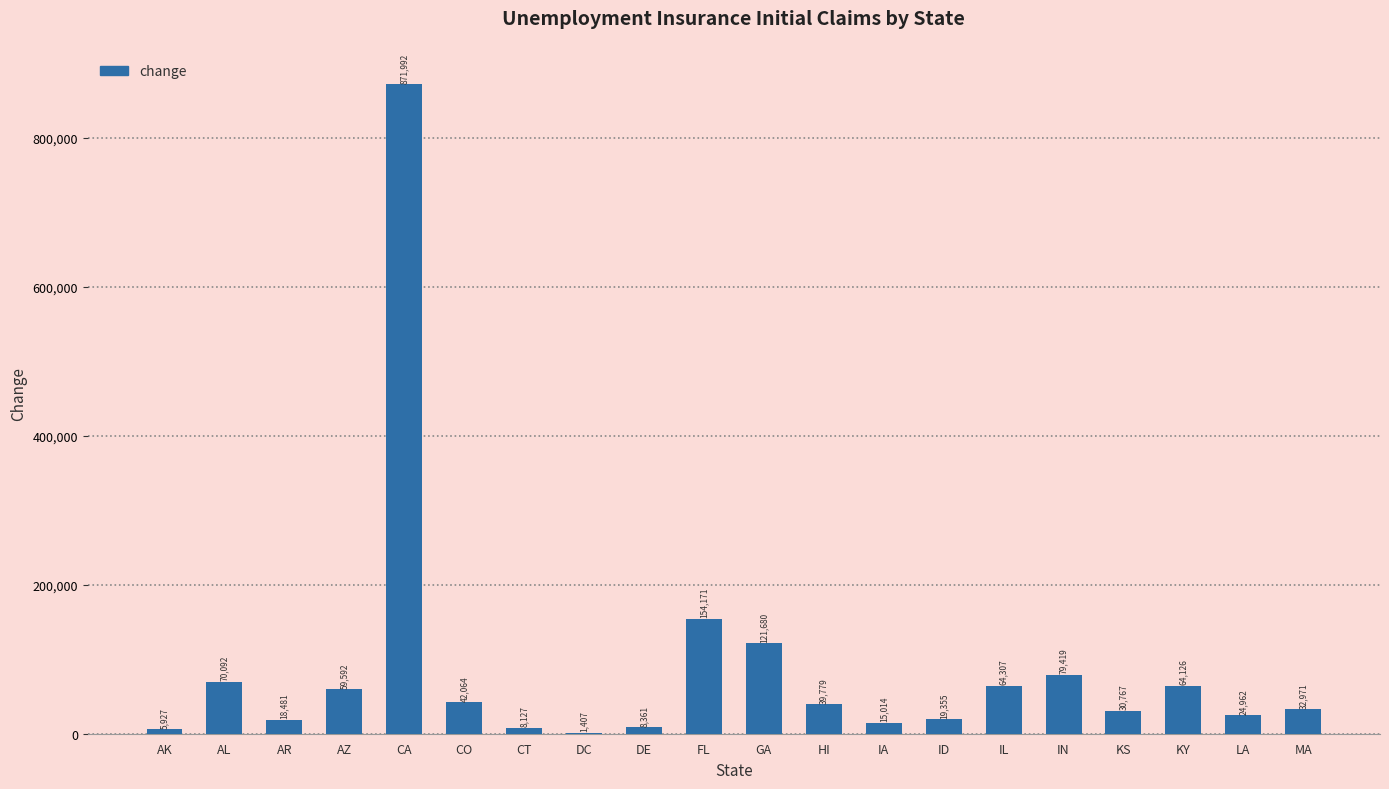

What is the greatest value displayed?

871992